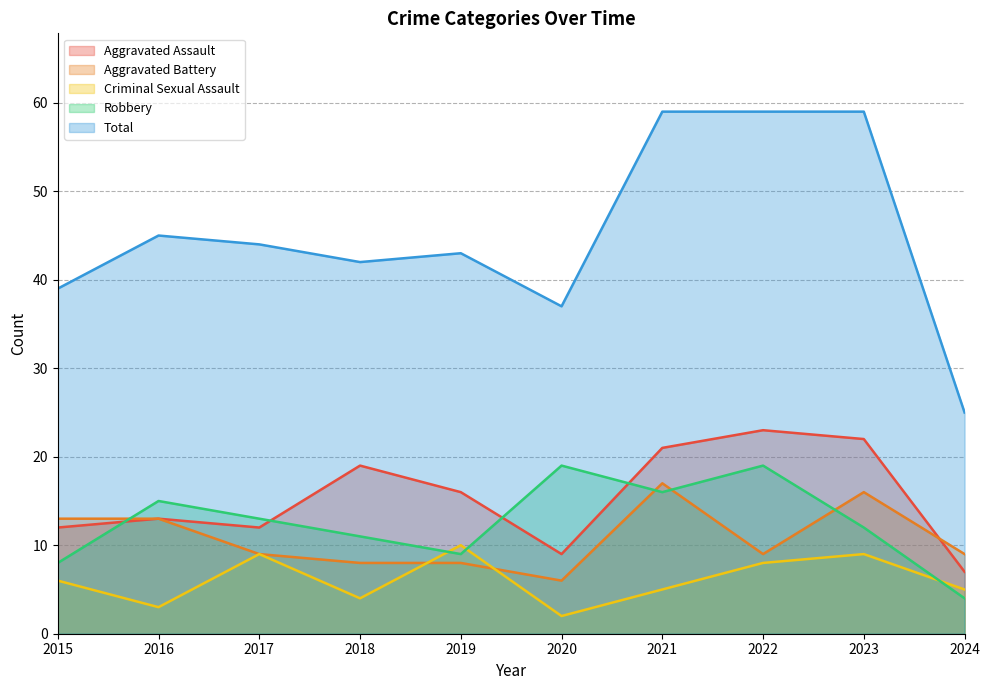

Is it true that Aggravated Battery equals 8 at 2018?

True